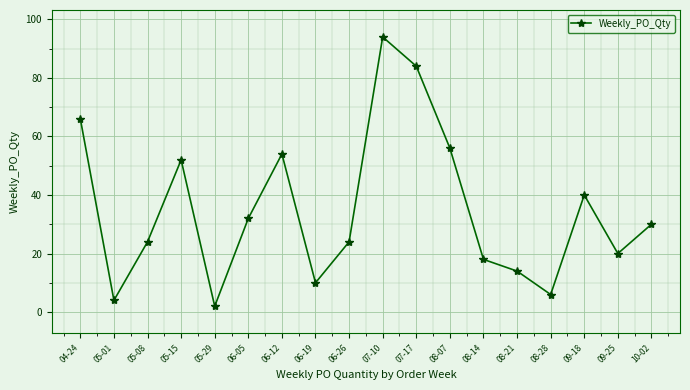

How many points are higher than both their immediate neighbors (excluding endpoints)?

4